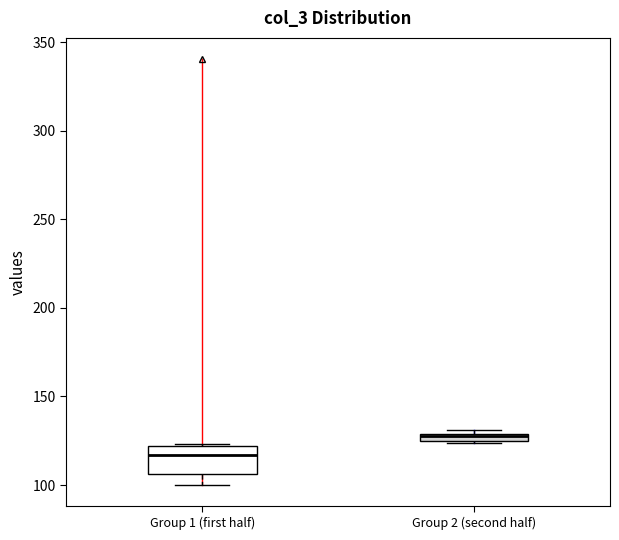

Which box has the highest median line?

Group 2 (second half)